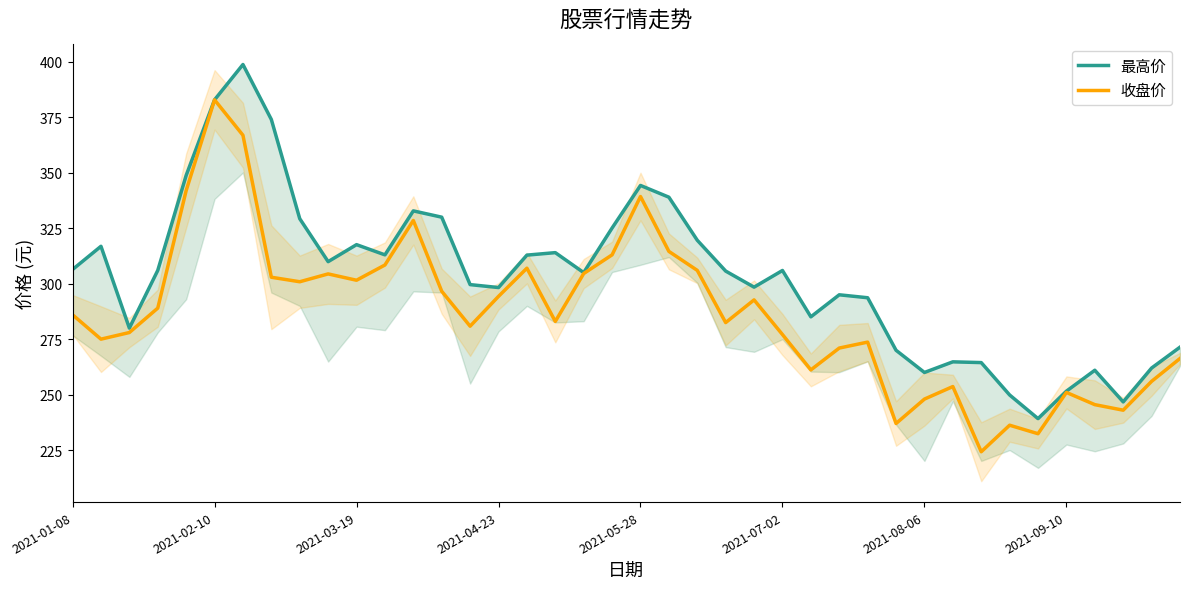

What position from the right is 19?

21